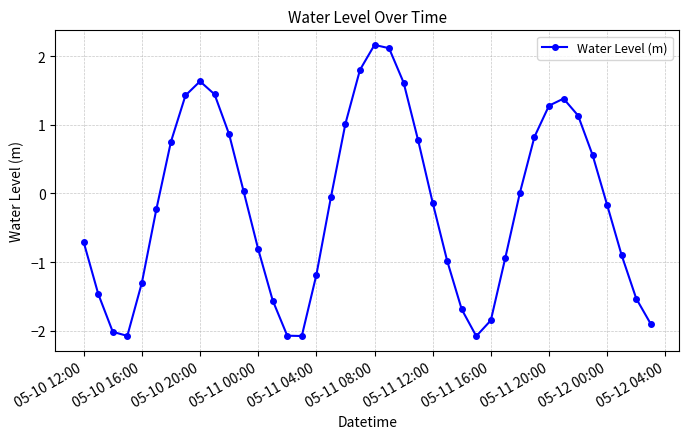

Does the chart have visible grid lines?

Yes